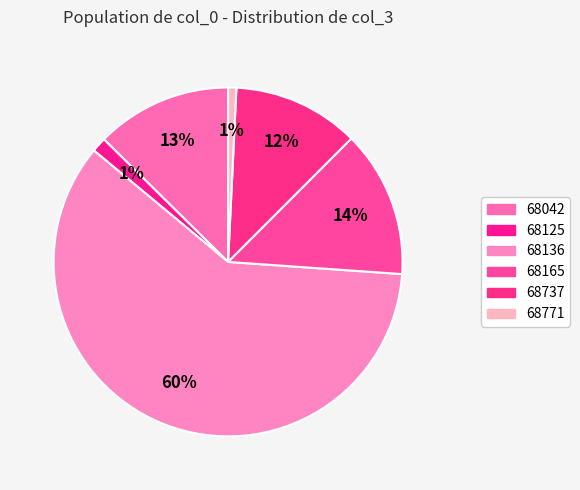

Combined, do 68737 and 68771 account for over 50%?

No